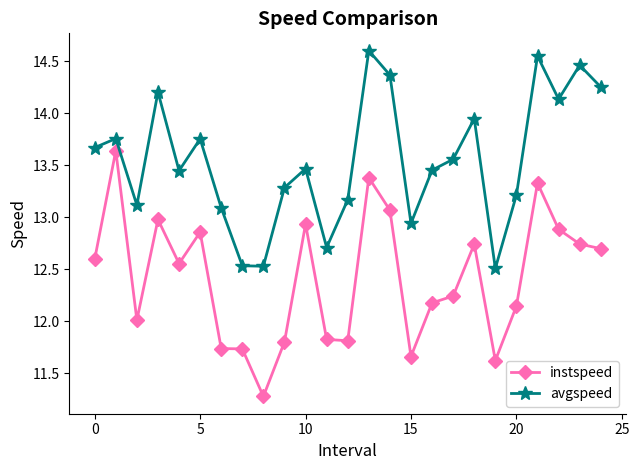

What is the value of the instspeed point at the 9th from the left?

11.3